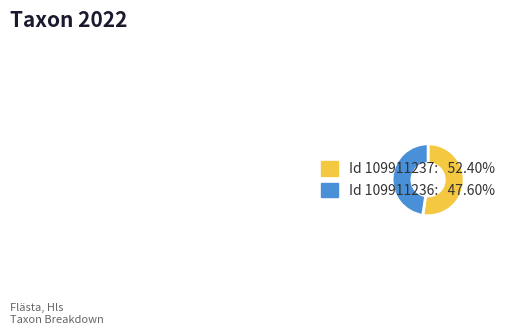

Is there a majority slice in this chart?

Yes